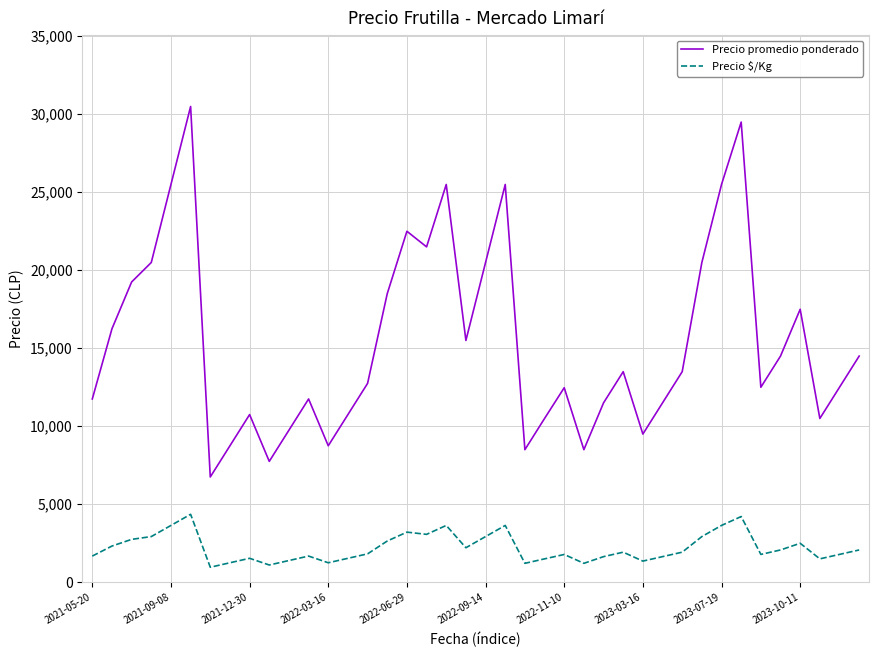

Which series has the largest range (max minus min)?

Precio promedio ponderado